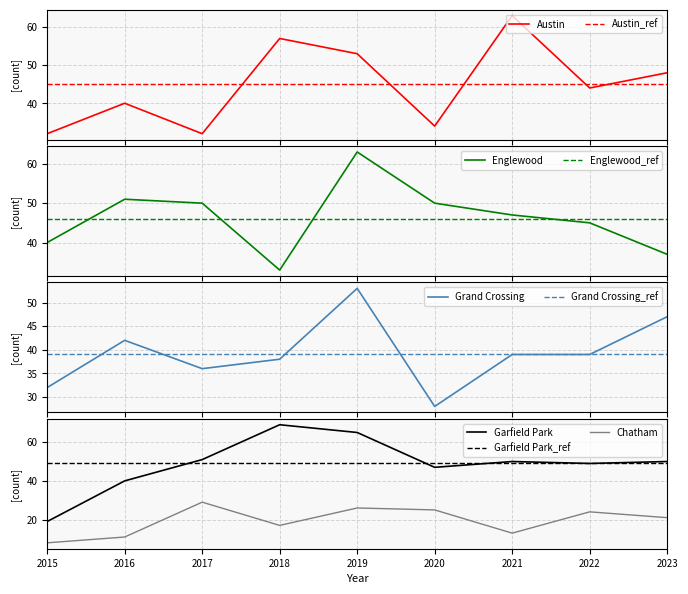

Is it true that Garfield Park equals 64 at 2016?

False